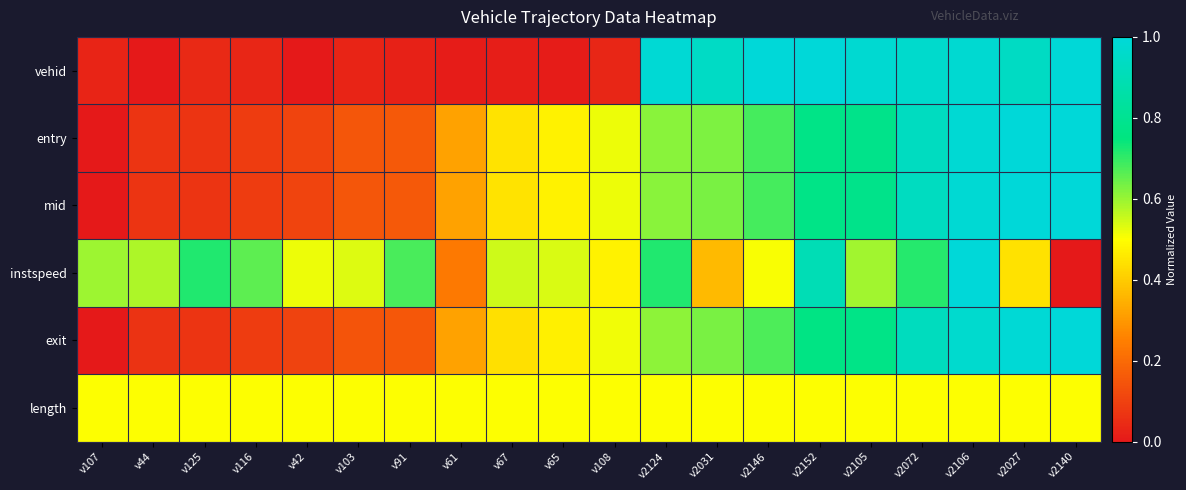

Reading right to left, list all the values displayed in this chart.

vehid: v2140=1.0	v2027=0.9	v2106=1.0	v2072=1.0	v2105=1.0	v2152=1.0	v2146=1.0	v2031=0.9	v2124=1.0	v108=0.0	v65=0.0	v67=0.0	v61=0.0	v91=0.0	v103=0.0	v42=0.0	v116=0.0	v125=0.0	v44=0.0	v107=0.0
entry: v2140=1.0	v2027=1.0	v2106=1.0	v2072=0.9	v2105=0.8	v2152=0.8	v2146=0.7	v2031=0.6	v2124=0.6	v108=0.5	v65=0.5	v67=0.4	v61=0.3	v91=0.2	v103=0.1	v42=0.1	v116=0.1	v125=0.1	v44=0.1	v107=0.0
mid: v2140=1.0	v2027=1.0	v2106=1.0	v2072=0.9	v2105=0.8	v2152=0.8	v2146=0.7	v2031=0.6	v2124=0.6	v108=0.5	v65=0.5	v67=0.4	v61=0.3	v91=0.2	v103=0.1	v42=0.1	v116=0.1	v125=0.1	v44=0.1	v107=0.0
instspeed: v2140=0.0	v2027=0.4	v2106=1.0	v2072=0.7	v2105=0.6	v2152=0.9	v2146=0.5	v2031=0.4	v2124=0.7	v108=0.5	v65=0.5	v67=0.5	v61=0.2	v91=0.7	v103=0.5	v42=0.5	v116=0.7	v125=0.7	v44=0.6	v107=0.6
exit: v2140=1.0	v2027=1.0	v2106=1.0	v2072=0.9	v2105=0.8	v2152=0.8	v2146=0.7	v2031=0.6	v2124=0.6	v108=0.5	v65=0.5	v67=0.4	v61=0.3	v91=0.2	v103=0.1	v42=0.1	v116=0.1	v125=0.1	v44=0.1	v107=0.0
length: v2140=0.5	v2027=0.5	v2106=0.5	v2072=0.5	v2105=0.5	v2152=0.5	v2146=0.5	v2031=0.5	v2124=0.5	v108=0.5	v65=0.5	v67=0.5	v61=0.5	v91=0.5	v103=0.5	v42=0.5	v116=0.5	v125=0.5	v44=0.5	v107=0.5